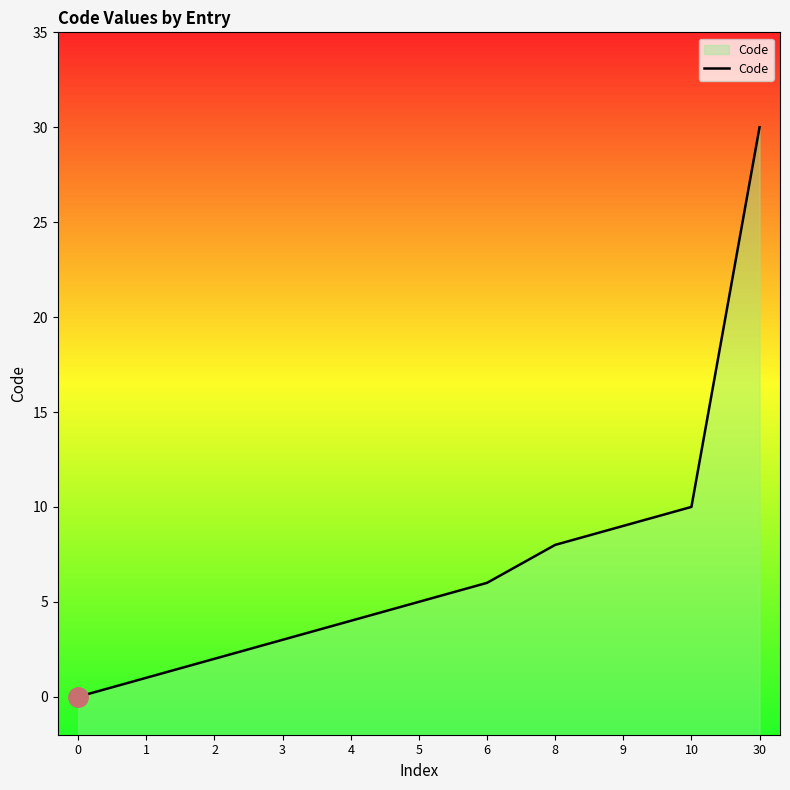

Reading left to right, what are all the values shown in this chart?

0	1	2	3	4	5	6	8	9	10	30